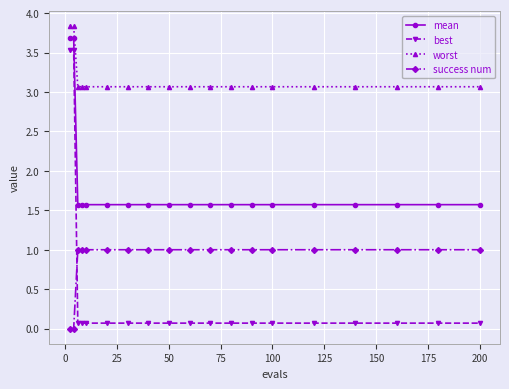

What is the value of the worst point at the 3rd from the left?

3.1